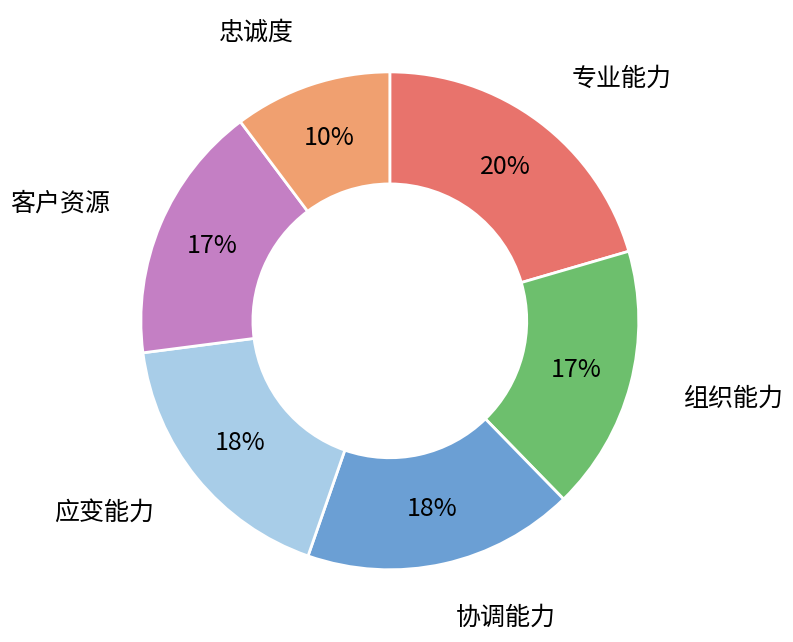

To the nearest percent, what is the difference between the largest and smallest slice percentages?

10%